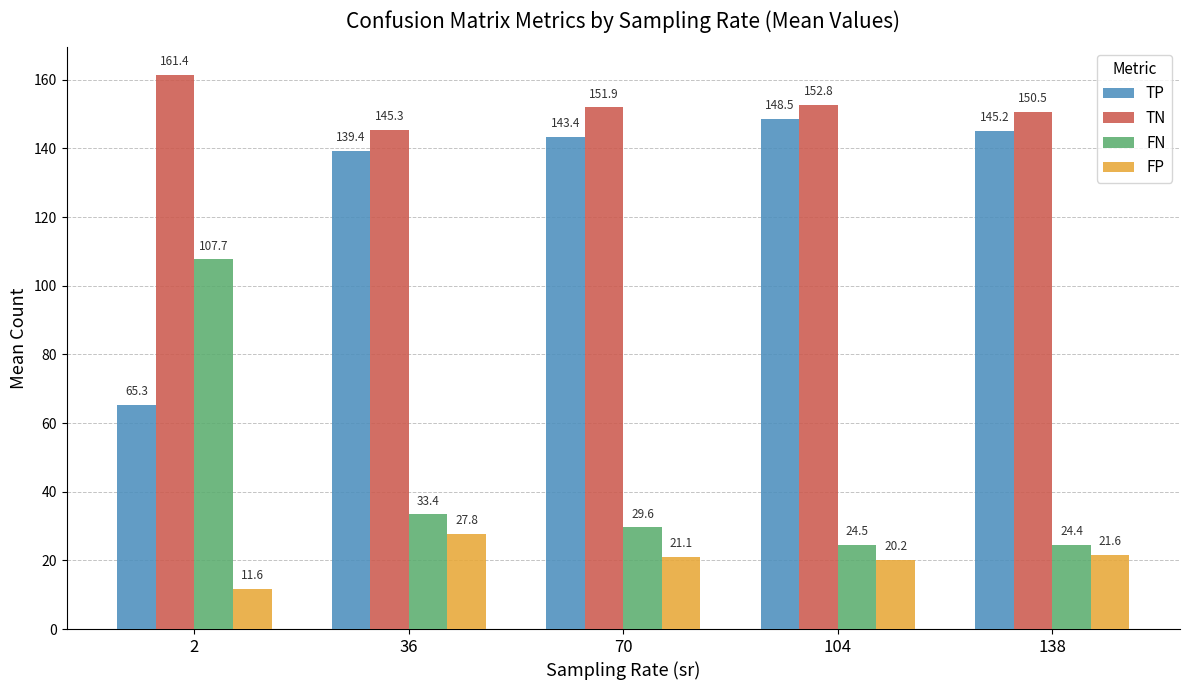

At 70, list the series in order from smallest to largest.

FP, FN, TP, TN